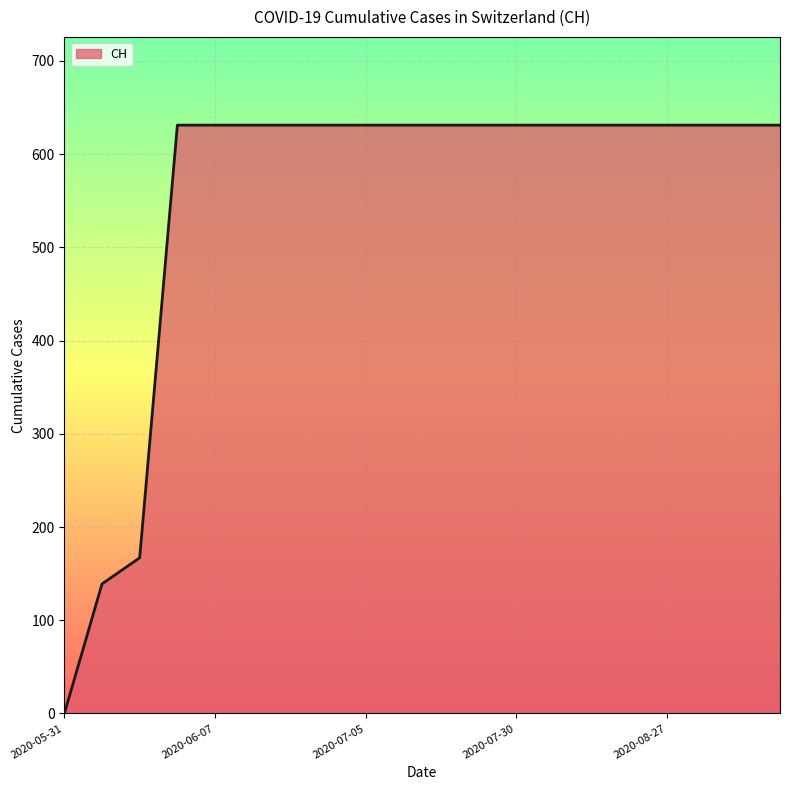

What is the maximum value shown in the chart?

631